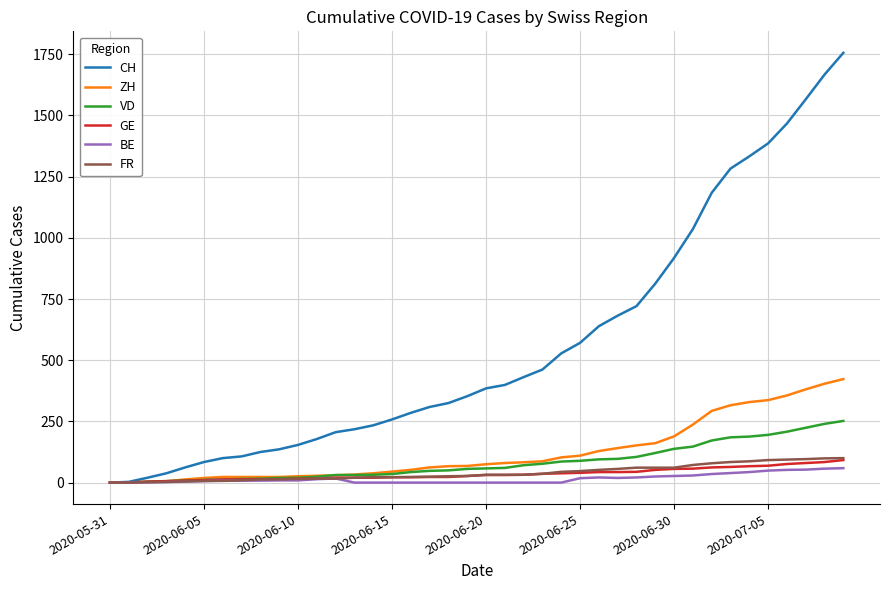

Which series has the largest total across all categories?

CH